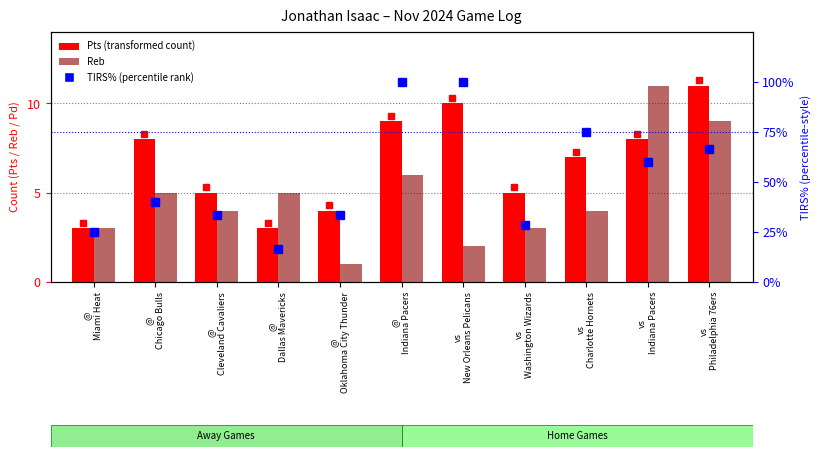

Which category has the highest value in the Reb series?

vs
Indiana Pacers